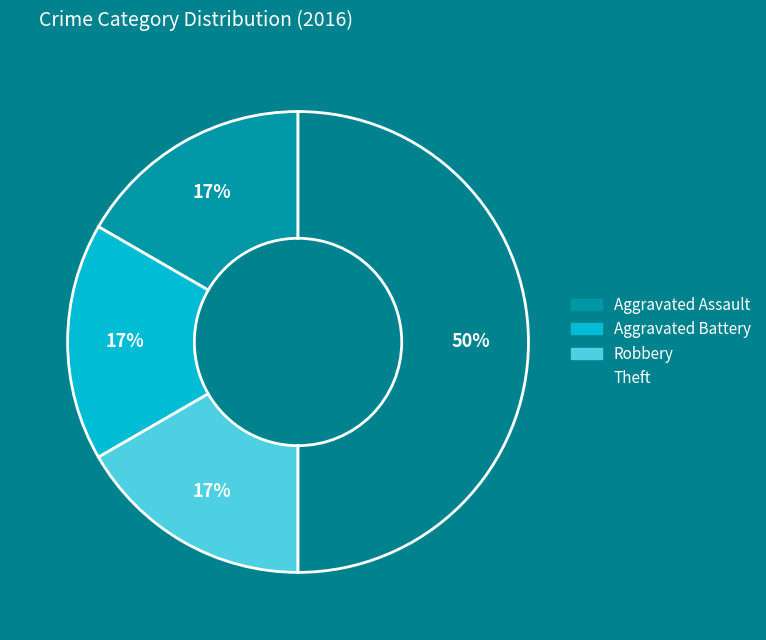

Rank the categories by value from highest to lowest.

Theft, Aggravated Assault, Aggravated Battery, Robbery